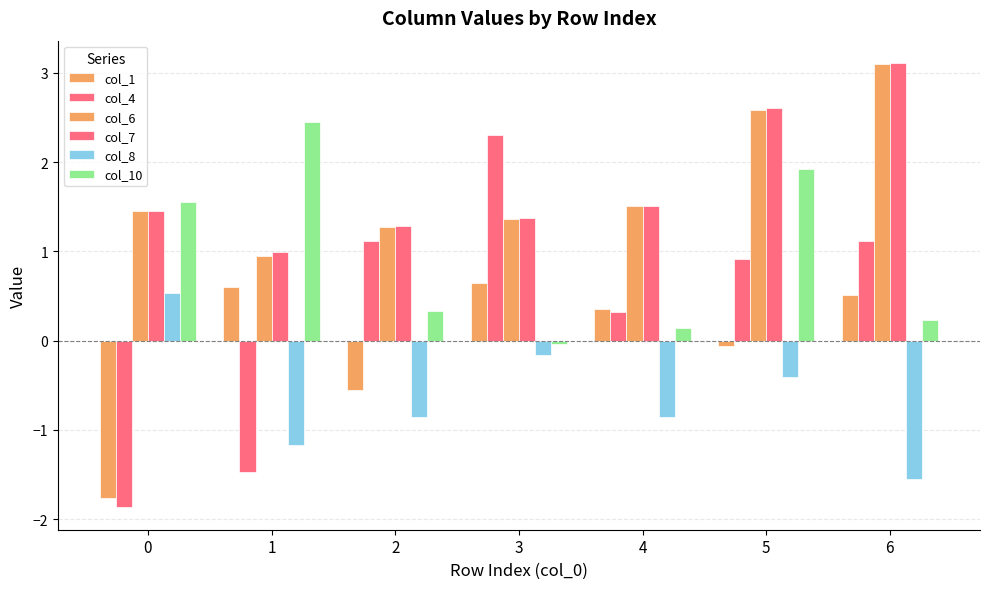

How many groups of bars are there?

7